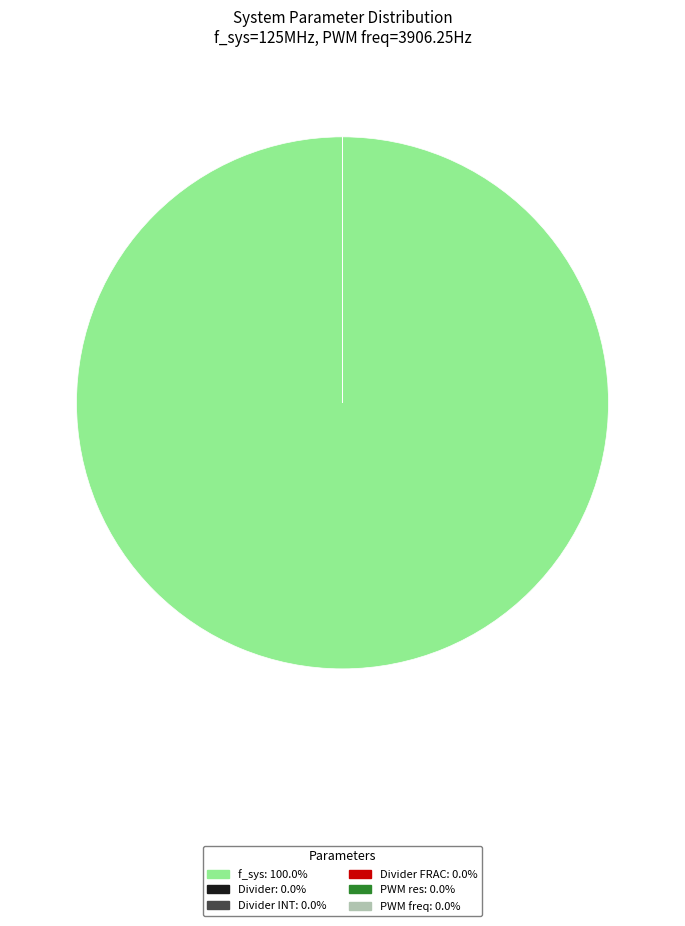

Is there a majority slice in this chart?

Yes